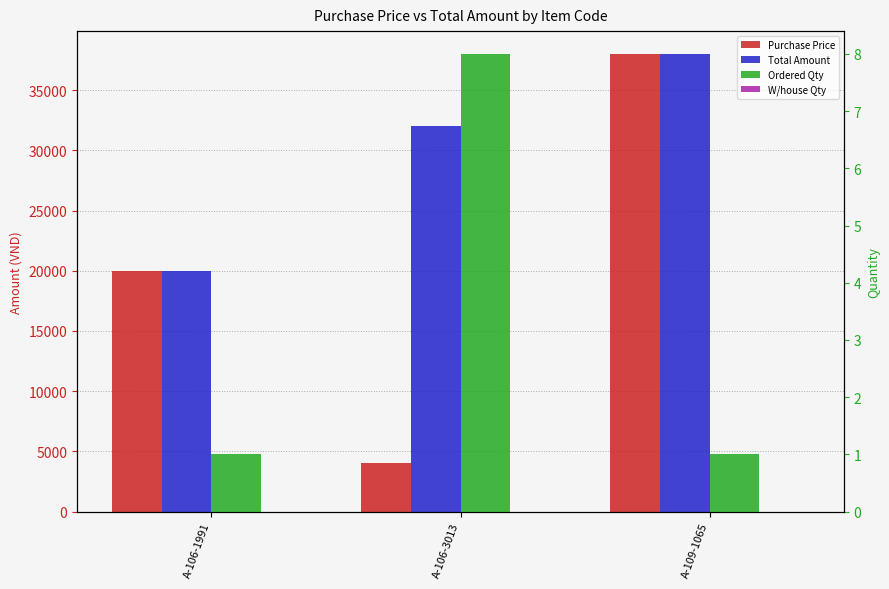

Count the number of data series in this chart.

4